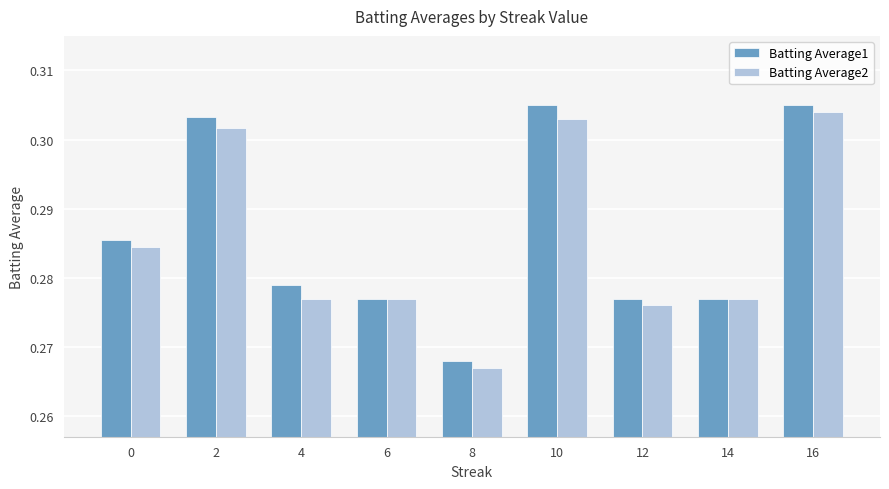

Which category has the lowest value across all series?

8